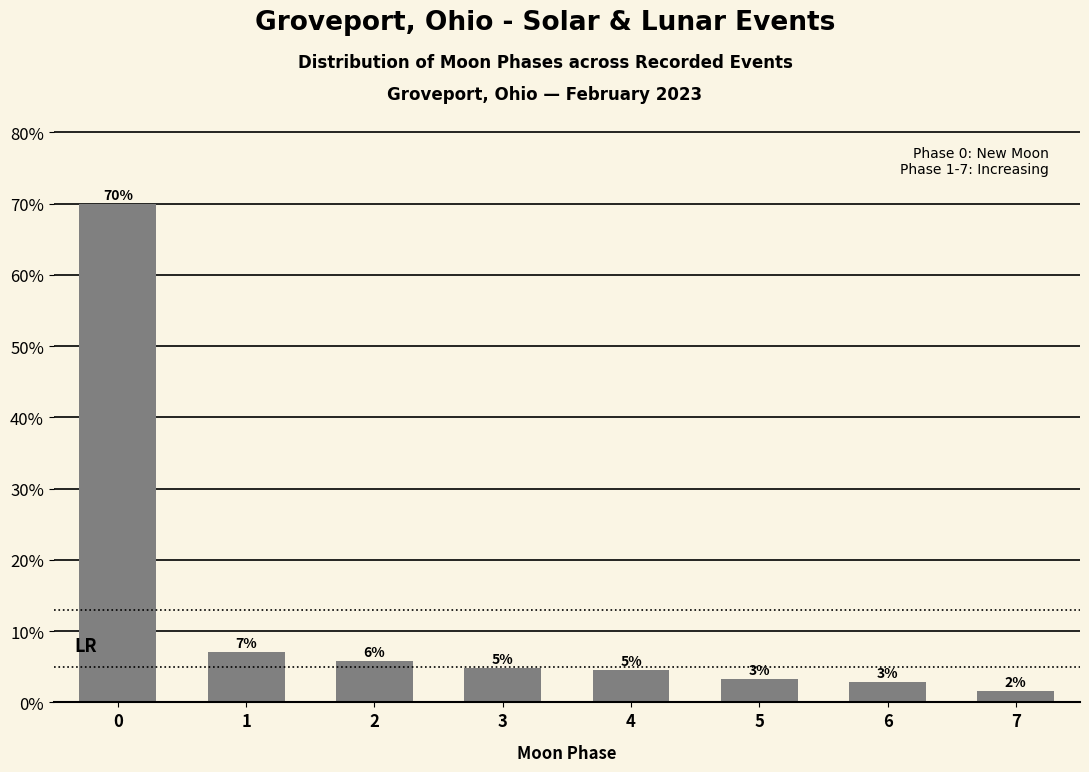

Does the chart contain any negative values?

No